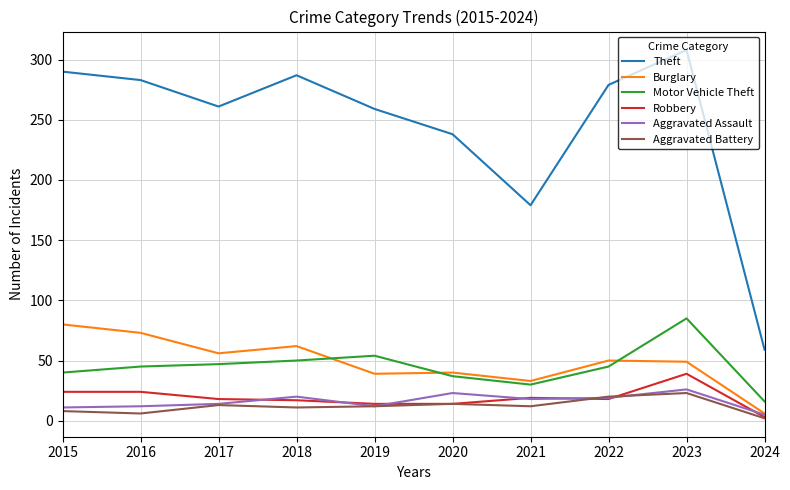

At which category is the sum across all series the highest?

2023